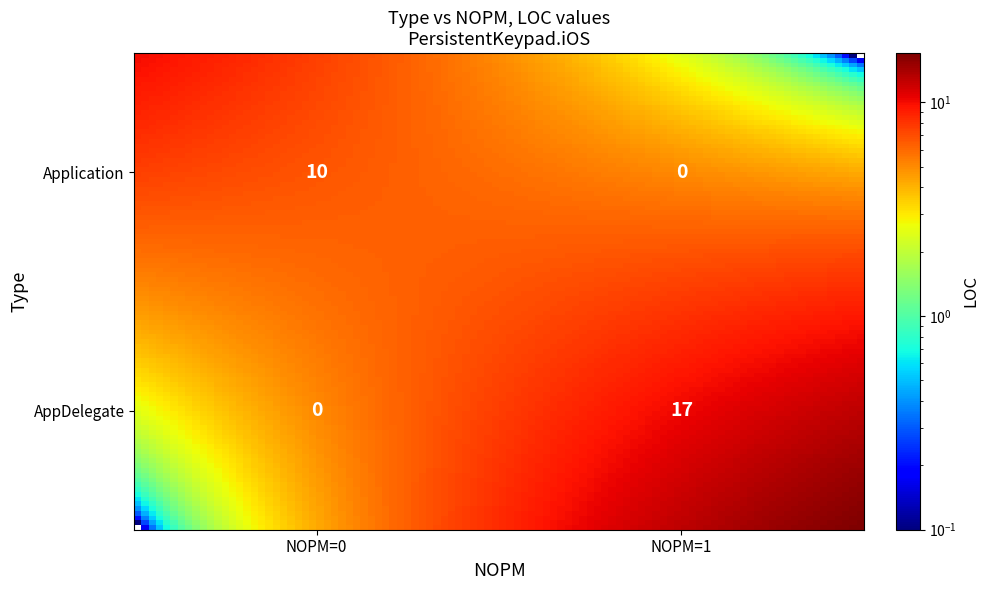

List the series in order of their overall mean, highest first.

AppDelegate, Application